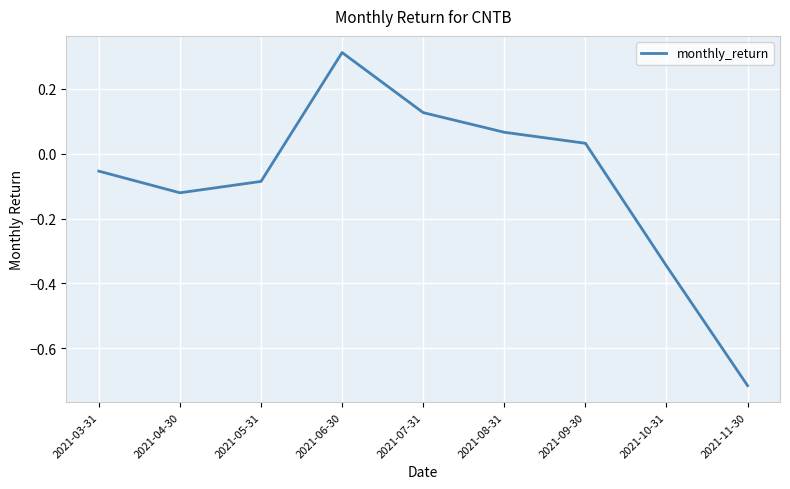

What position from the right is 2021-11-30?

1